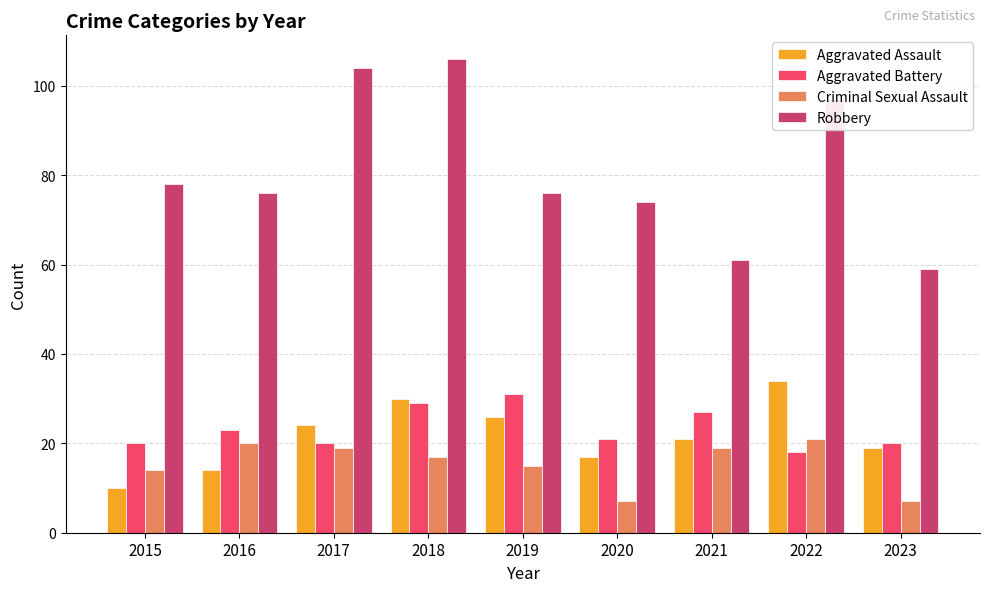

Which series has the largest range (max minus min)?

Robbery